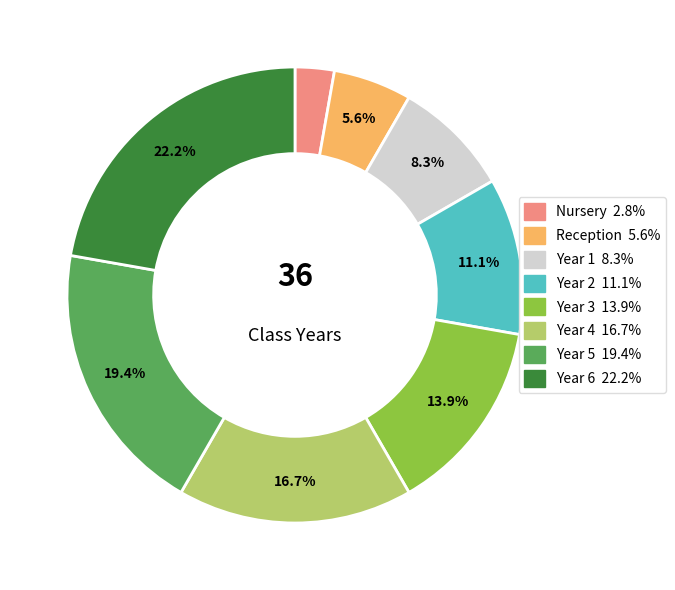

Which has a higher value, Year 5 or Year 3?

Year 5